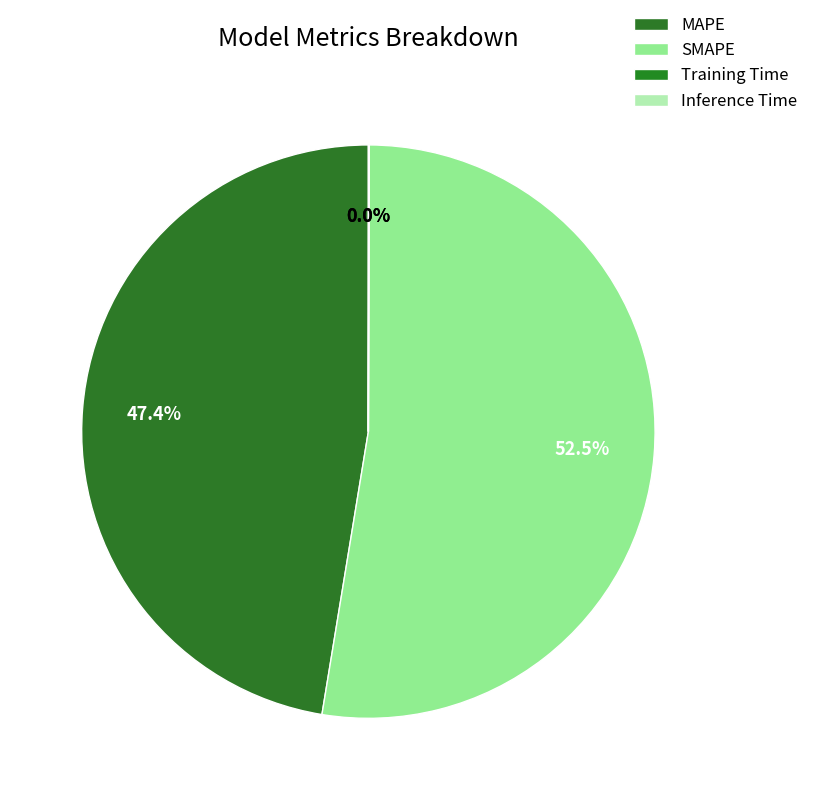

Which slice represents more than half of the pie?

SMAPE